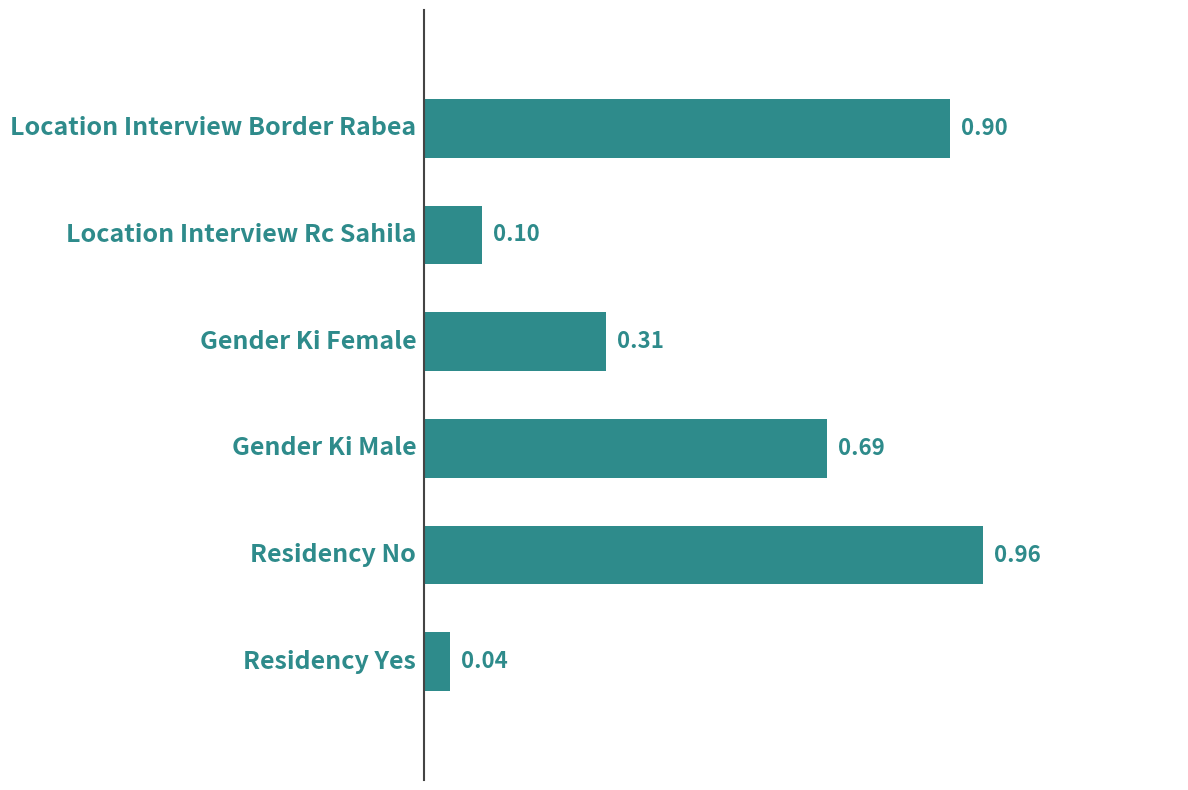

What is the sum of all values?

3.0